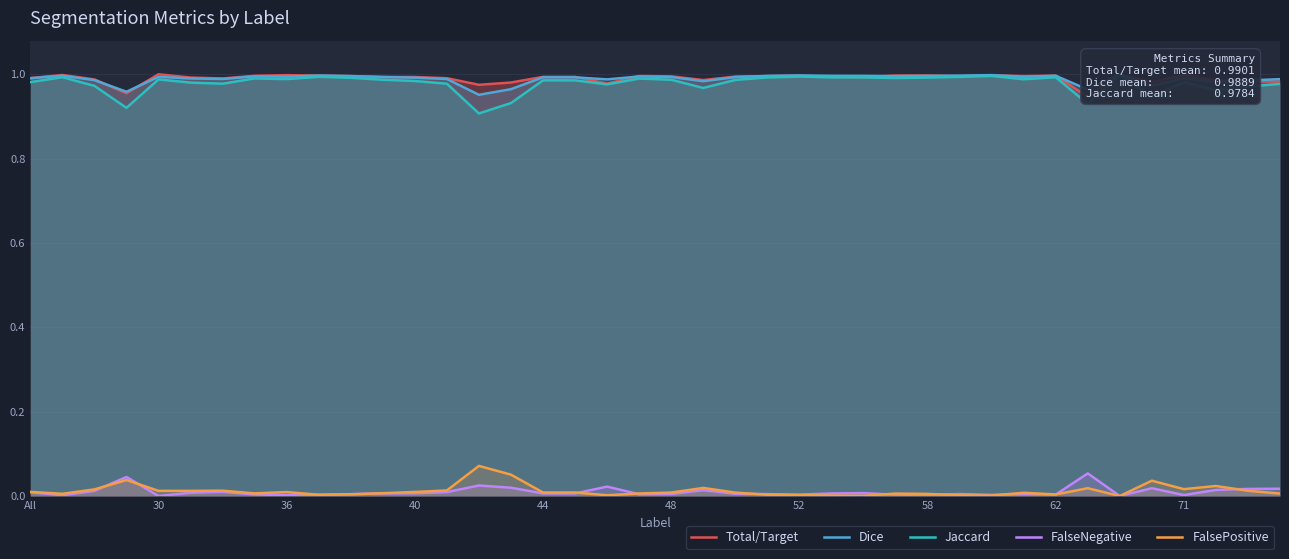

What is the sum of all FalseNegative values?

0.4